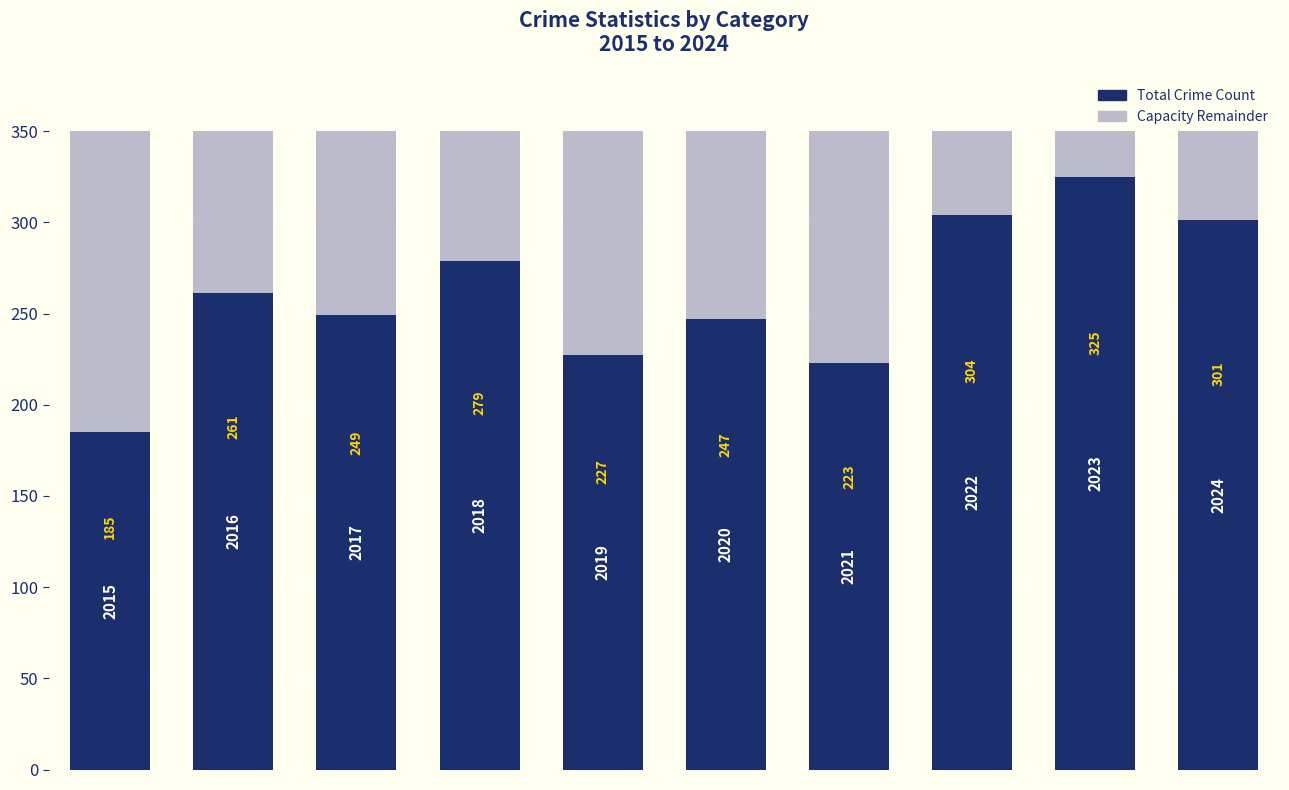

What is the difference between the second highest and minimum values in the Total Crime Count series?

119